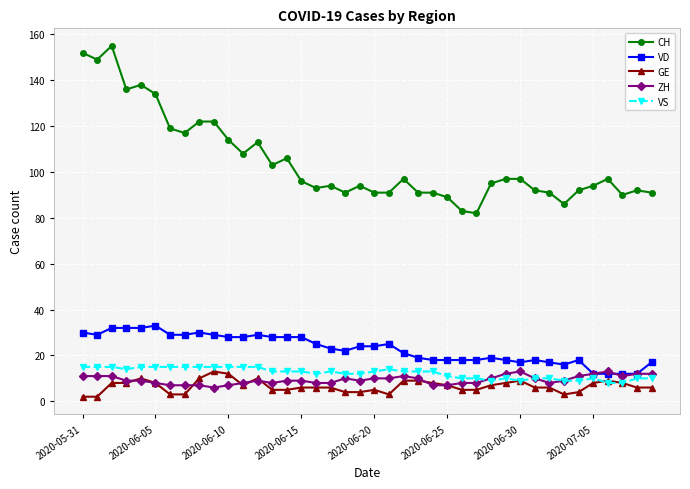

Which series has the widest spread of values?

CH